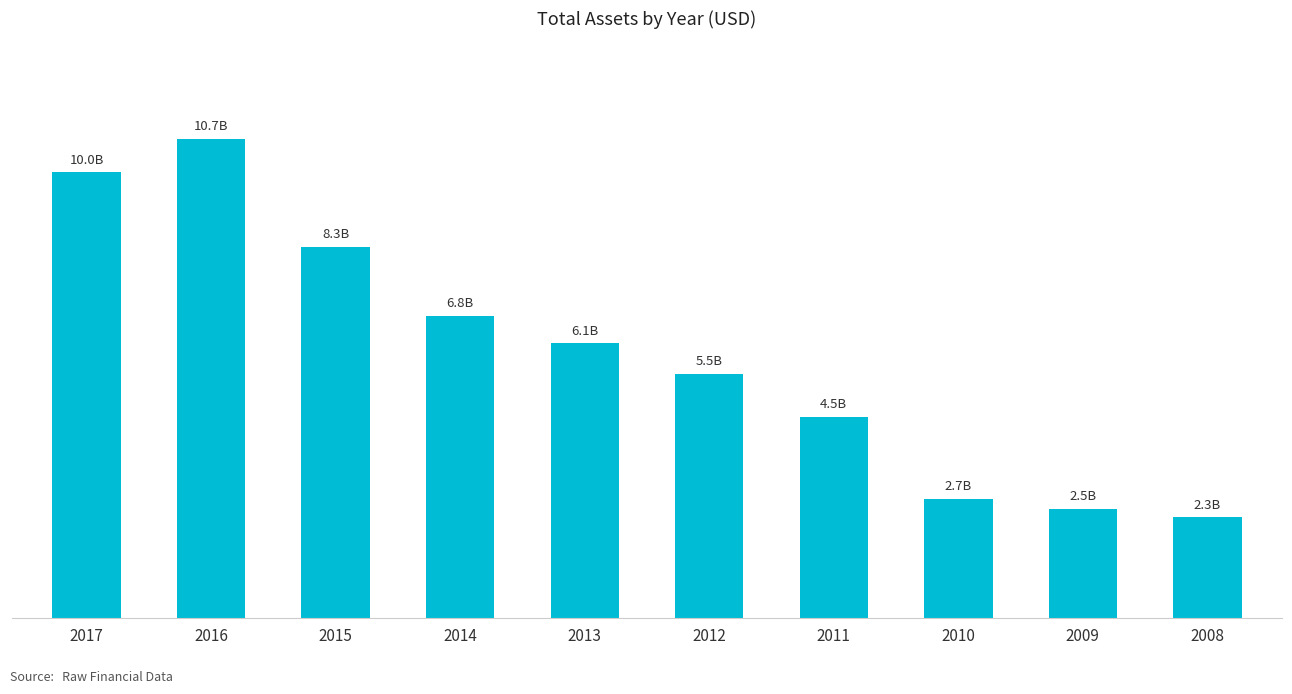

What is the sum of all values?

59272932000